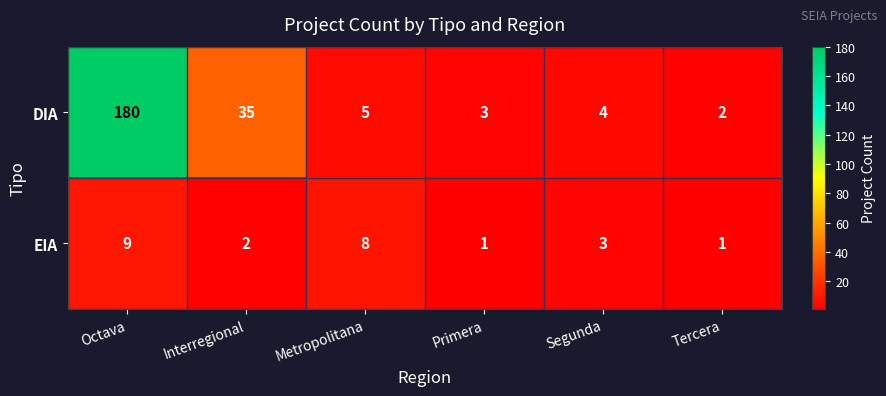

Reading left to right, transcribe all the data shown in this chart.

DIA: Octava=180	Interregional=35	Metropolitana=5	Primera=3	Segunda=4	Tercera=2
EIA: Octava=9	Interregional=2	Metropolitana=8	Primera=1	Segunda=3	Tercera=1